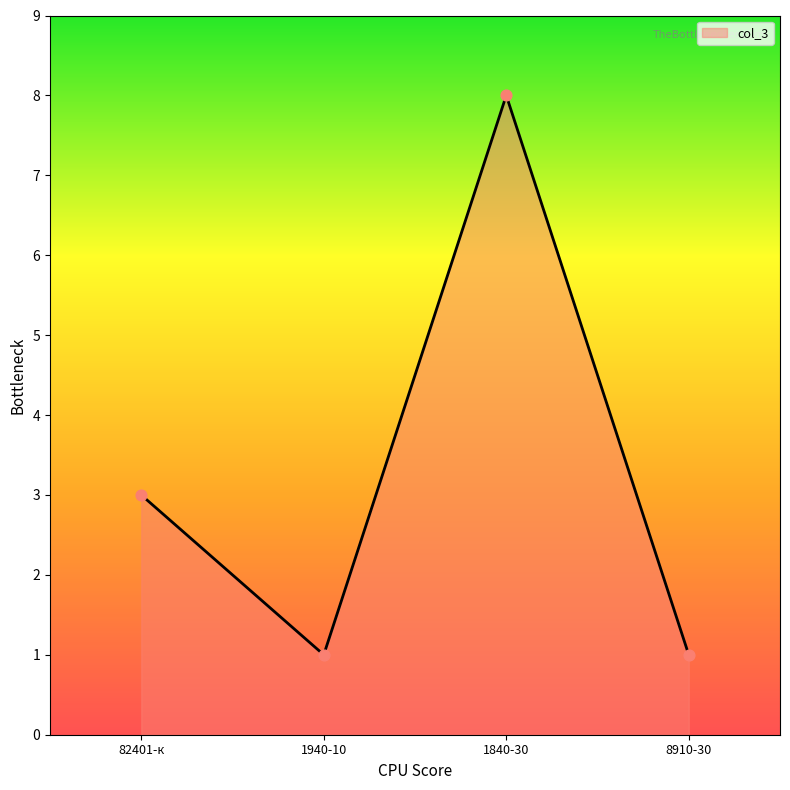

Between 8910-30 and 1840-30, which is larger?

1840-30